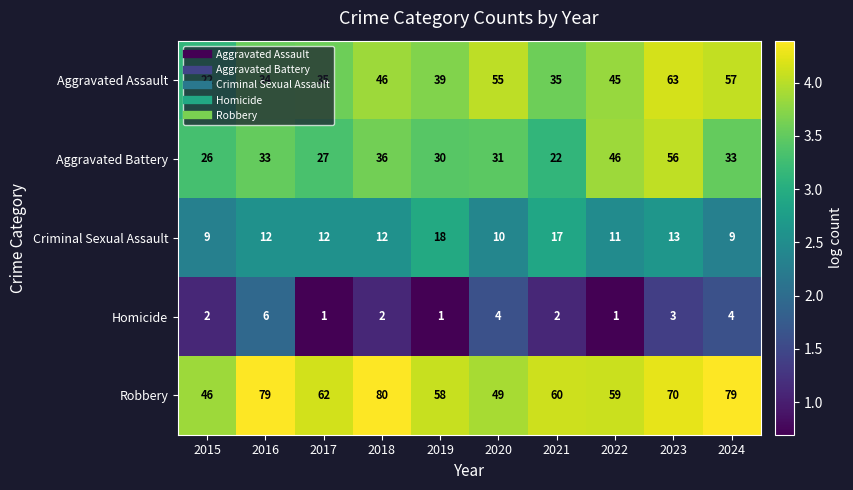

Which label corresponds to the largest value in the chart?

2018